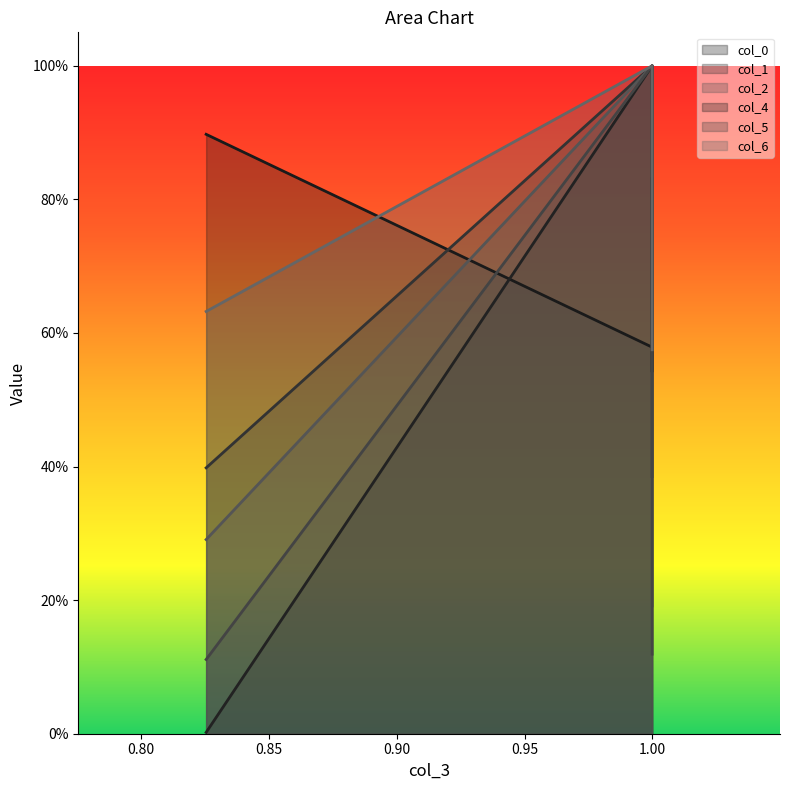

At which category is the sum across all series the highest?

0.9999